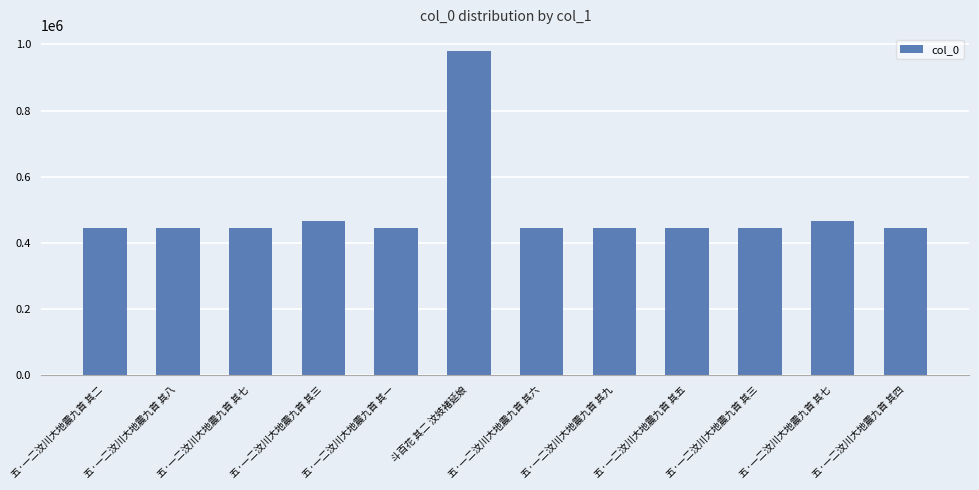

What is the average value?

493505